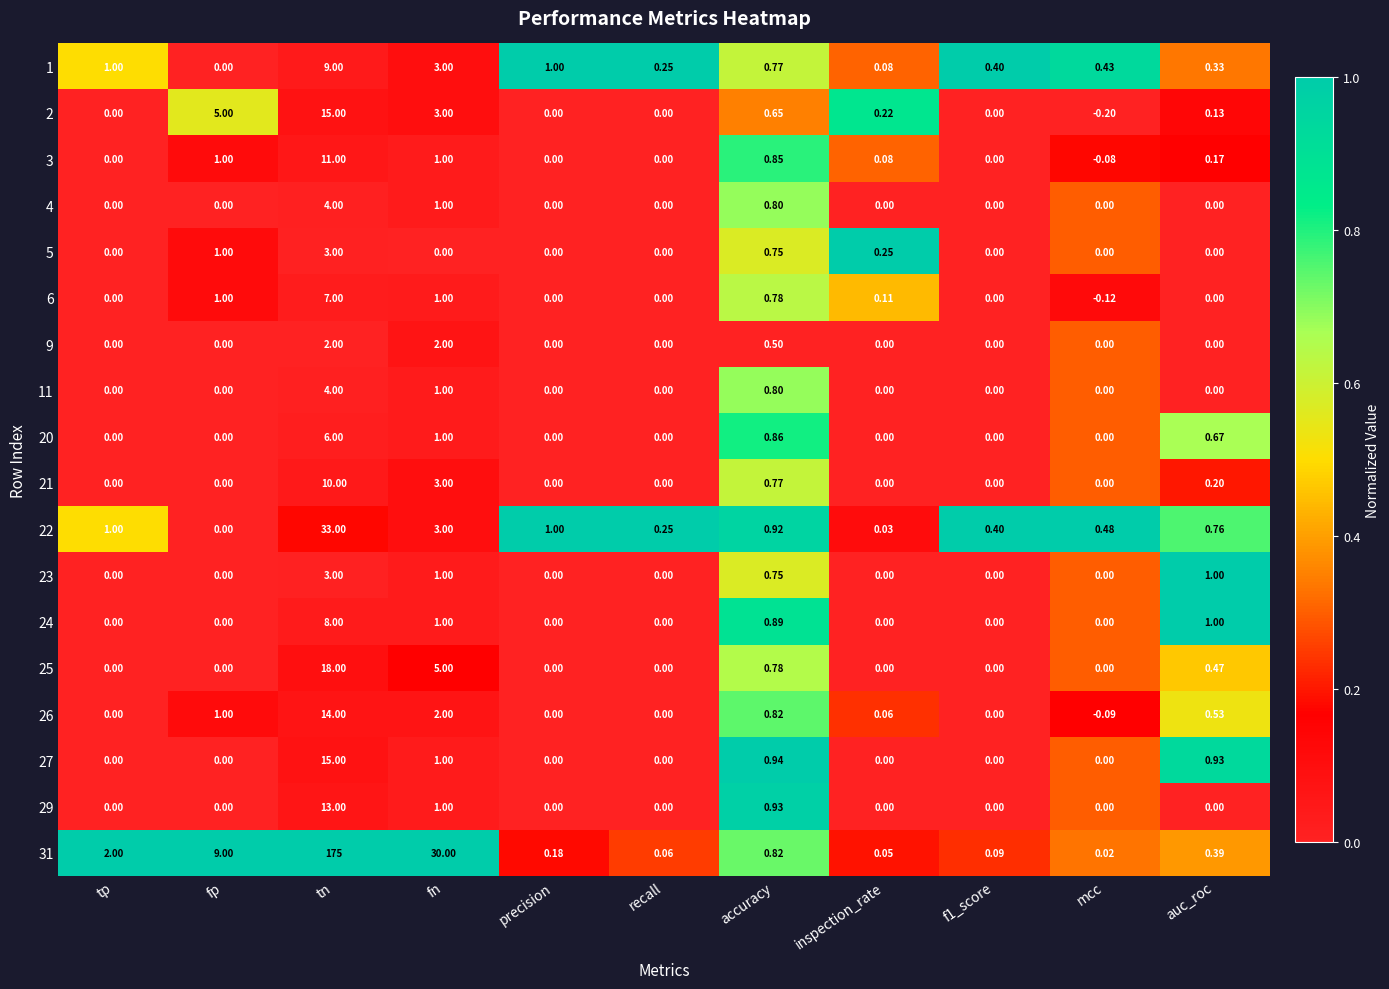

Which category has the highest value in the 20 series?

tn